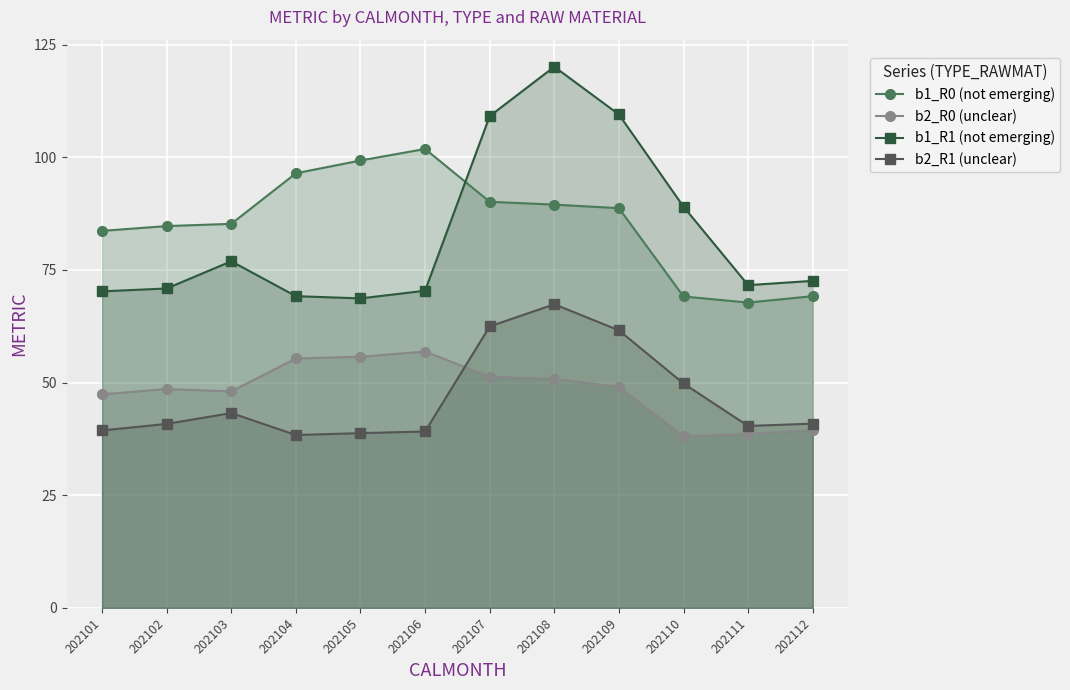

What value does the b2_R1 (unclear) series have at 202110?

49.8